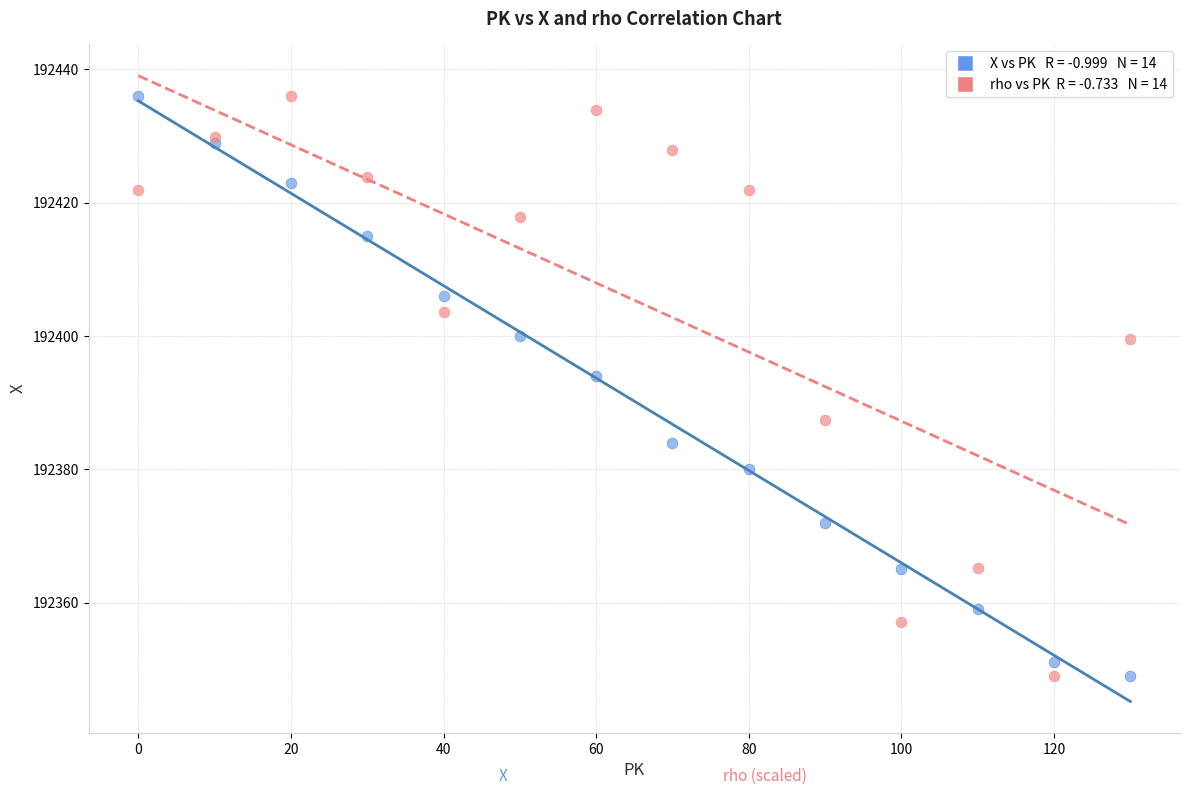

Across all series, what Y value is closest to 192392?

192394.0